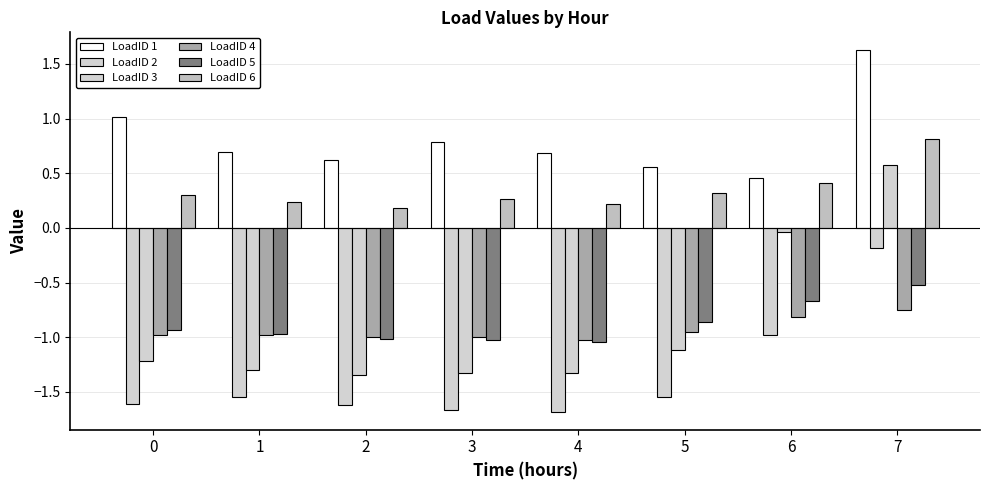

How many data points in LoadID 2 are less than -1?

6